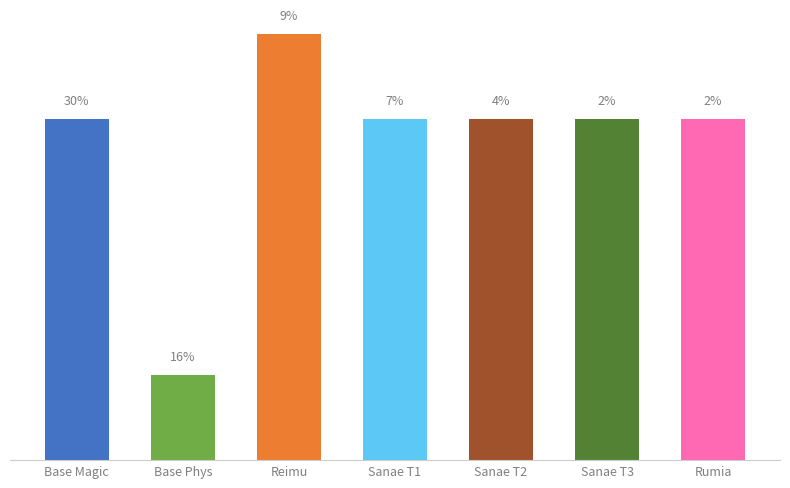

Does the chart contain any negative values?

No